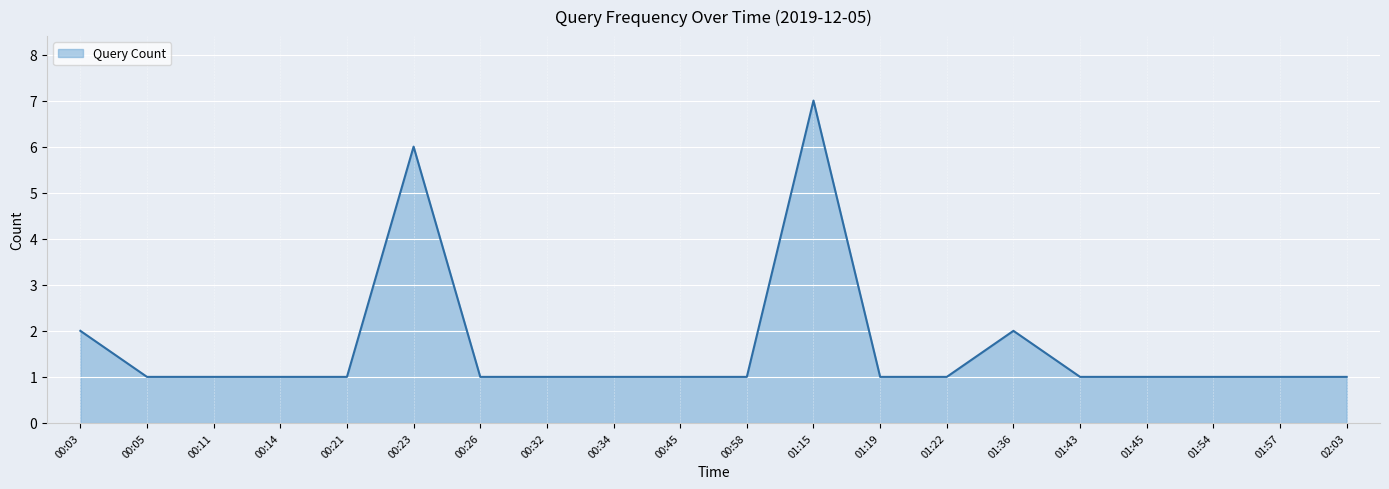

True or false: the data shows 2 at 01:15.

False